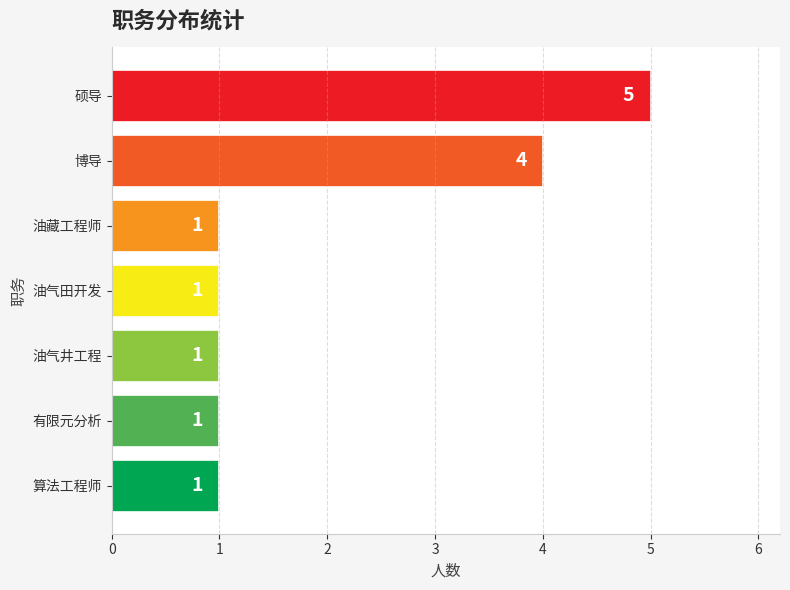

What is the sum of all values?

14